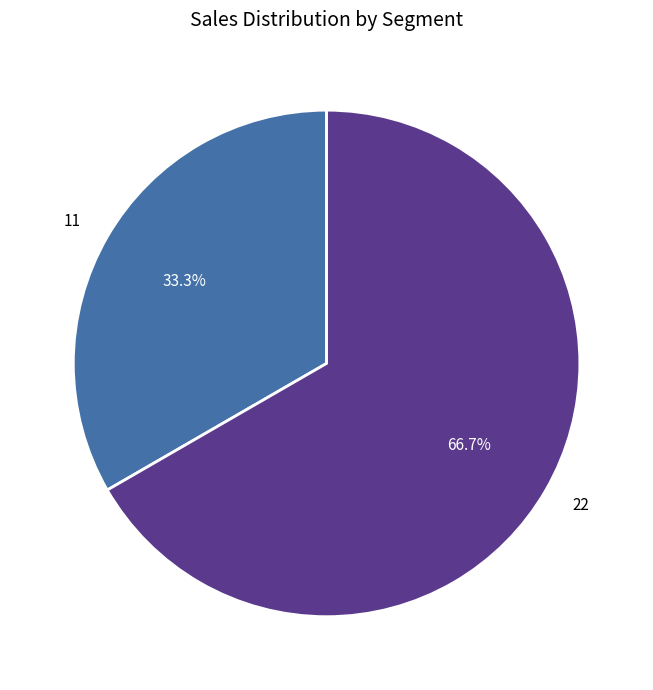

To the nearest percent, what is the difference between the largest and smallest slice percentages?

33%